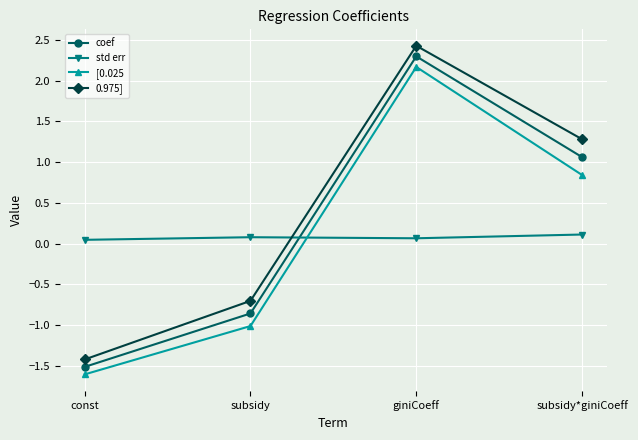

List the series in order of their peak value, highest first.

0.975], coef, [0.025, std err